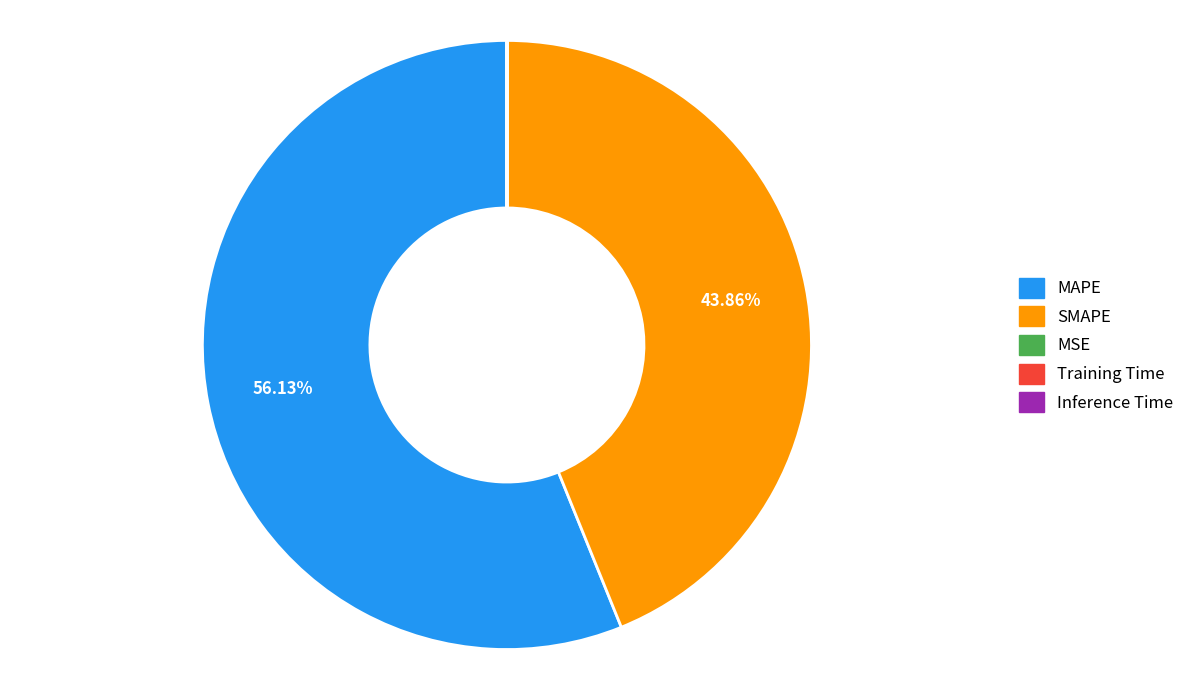

Does MAPE account for over 50% of the chart?

Yes